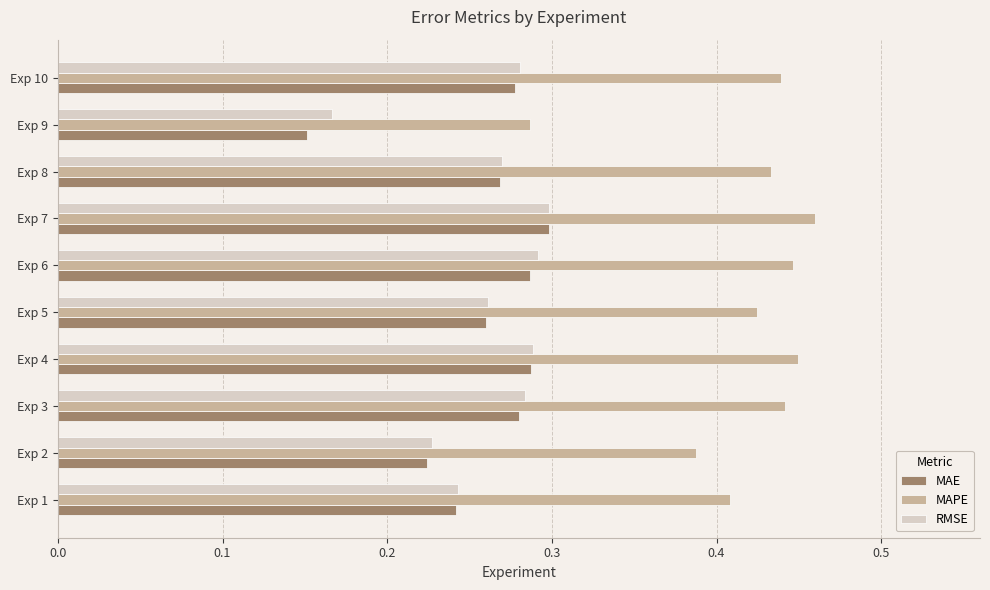

True or false: MAE has a value of 0.1 at Exp 9.

False